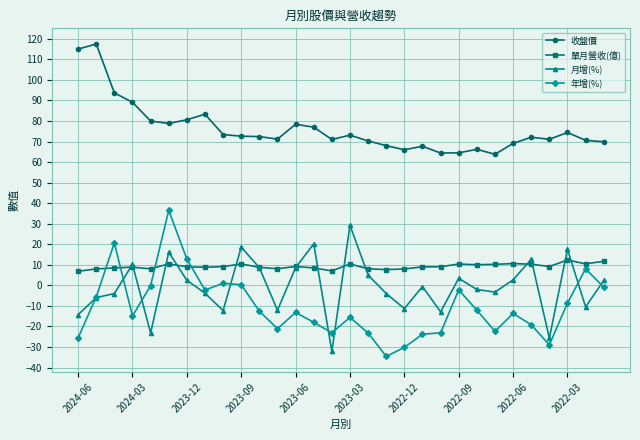

True or false: 年增(%) and 收盤價 cross at least once.

False